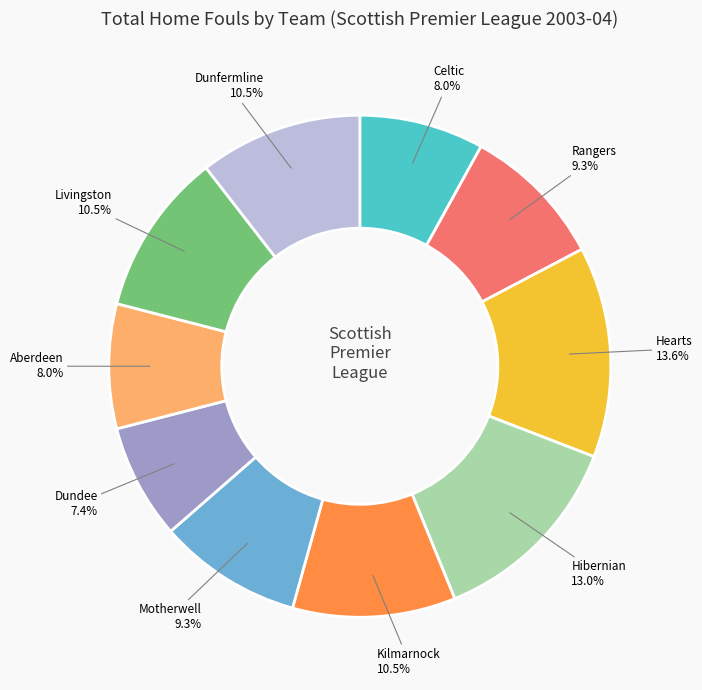

What percentage do Motherwell and Livingston together represent?

19.8%